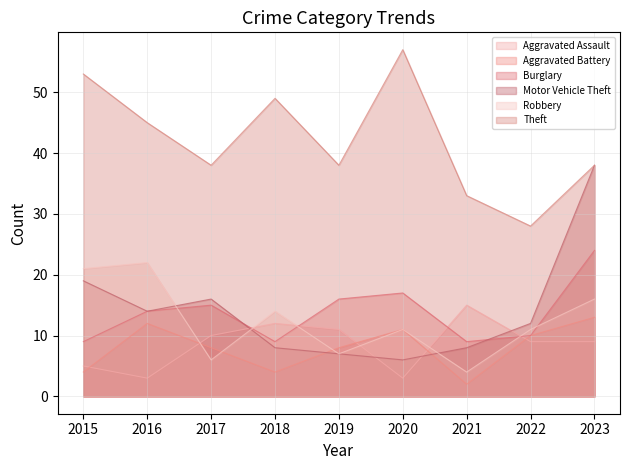

True or false: Aggravated Assault has a value of 12 at 2023.

False